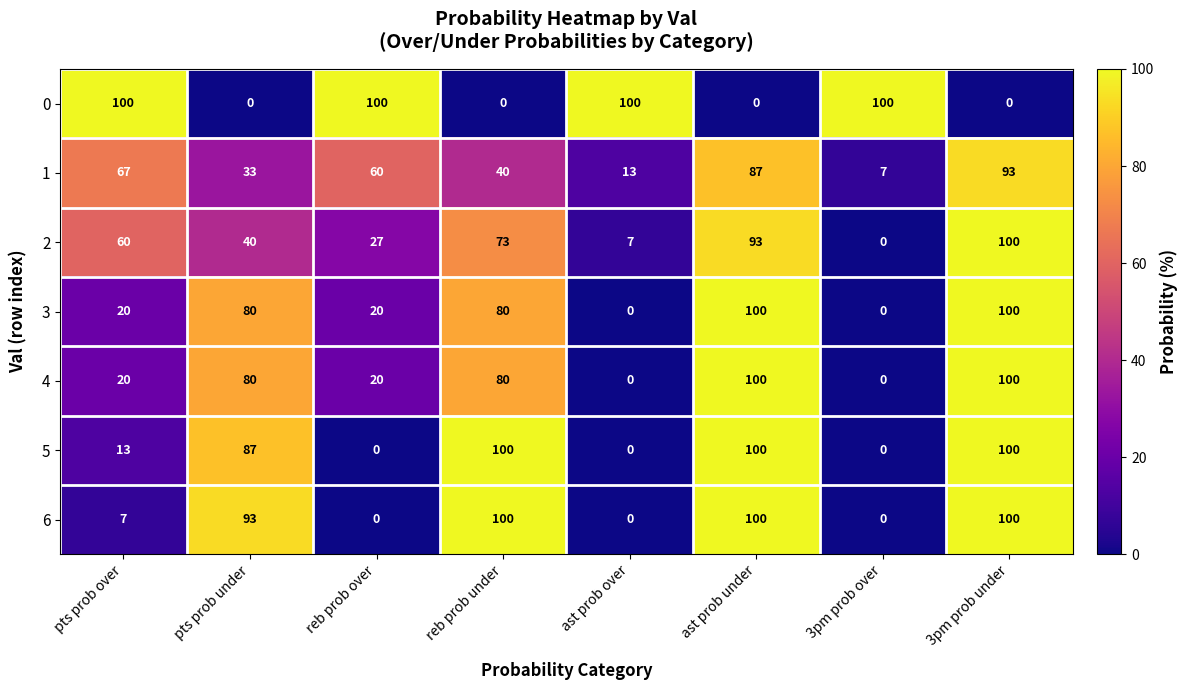

How many series are shown in this chart?

7